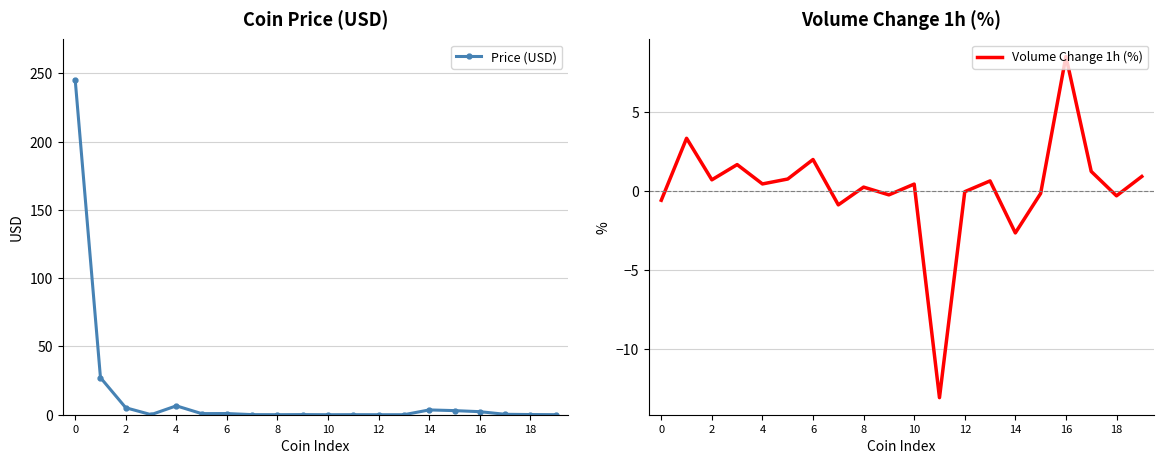

What are all the series names shown in the legend?

Price (USD), Volume Change 1h (%)